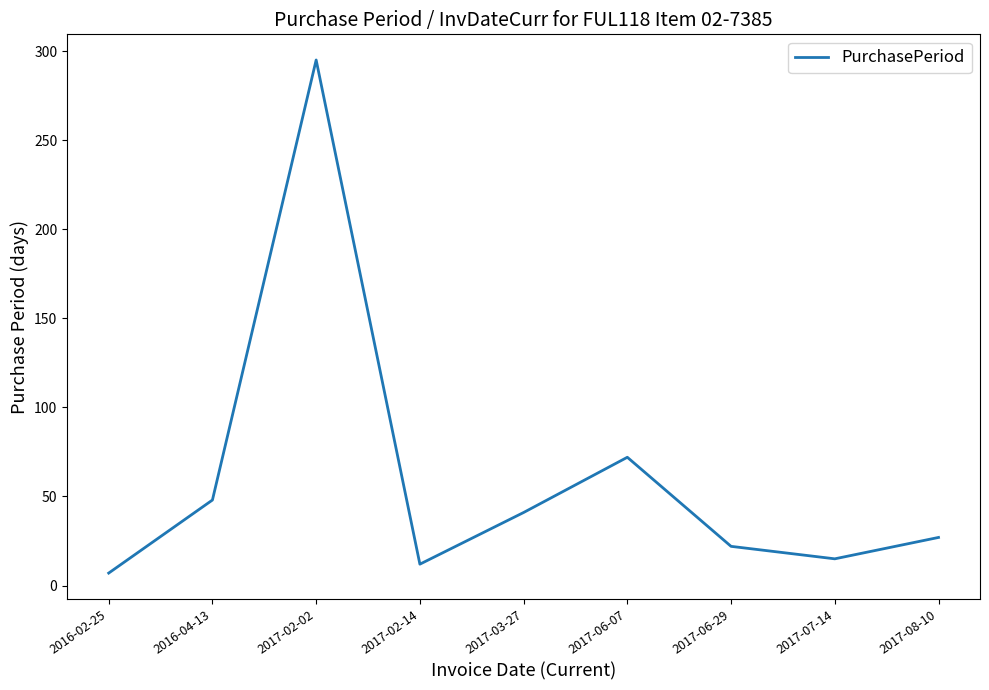

What is the average value?

60